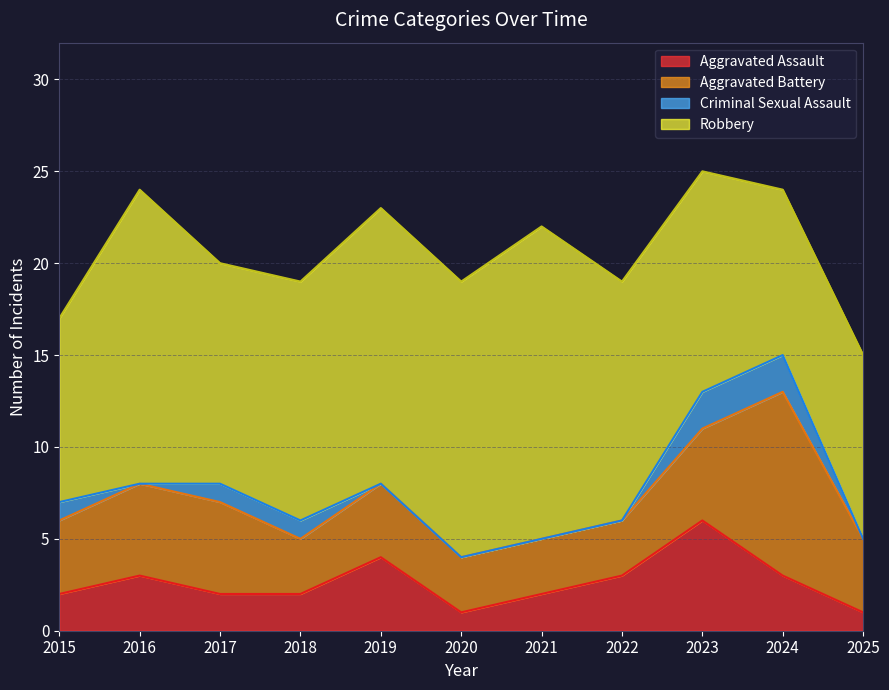

At which label is Aggravated Battery closest to 6?

2016